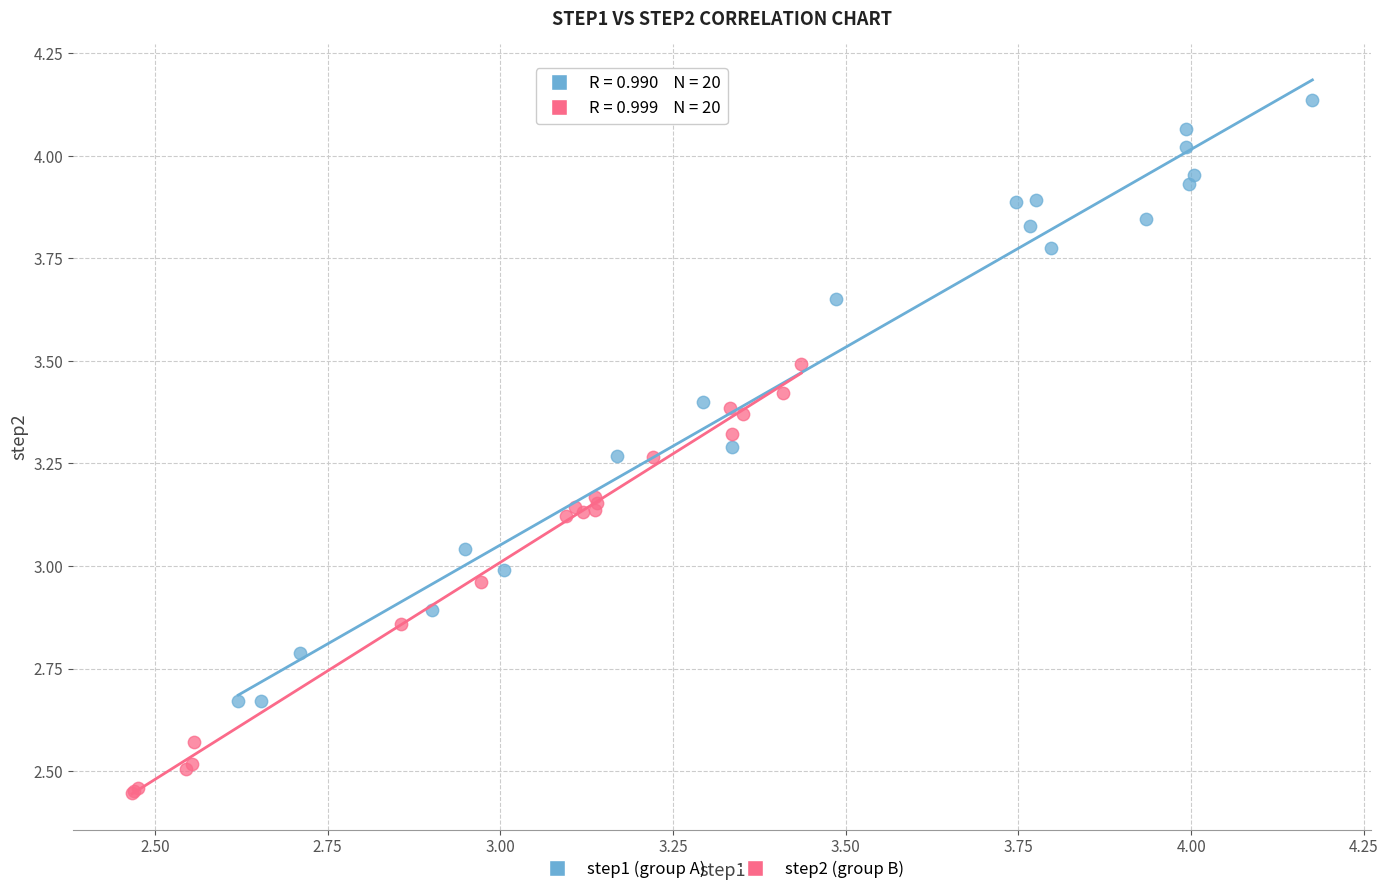

What are all the series names shown in the legend?

step1 (group A), step2 (group B)